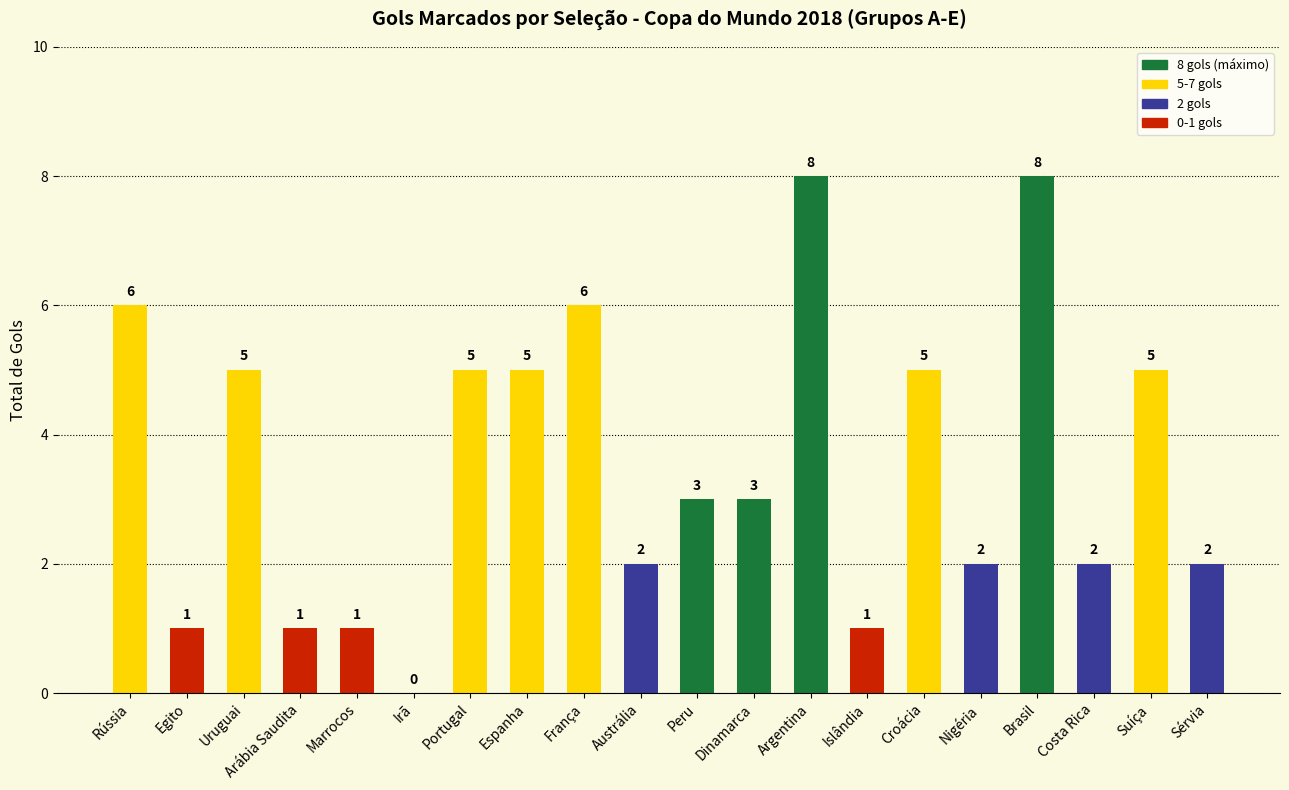

What is the maximum value shown in the chart?

8